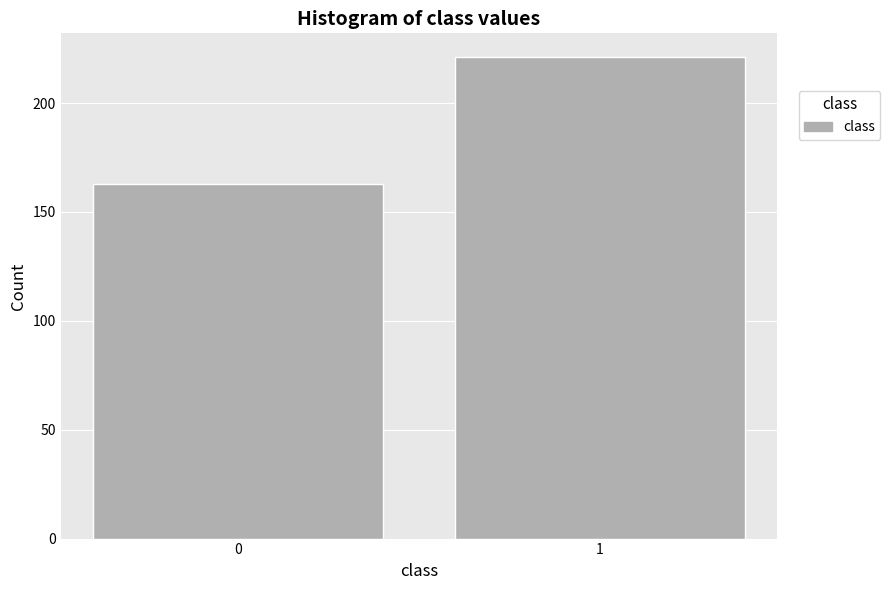

Reading right to left, transcribe all the data shown in this chart.

1=221	0=163